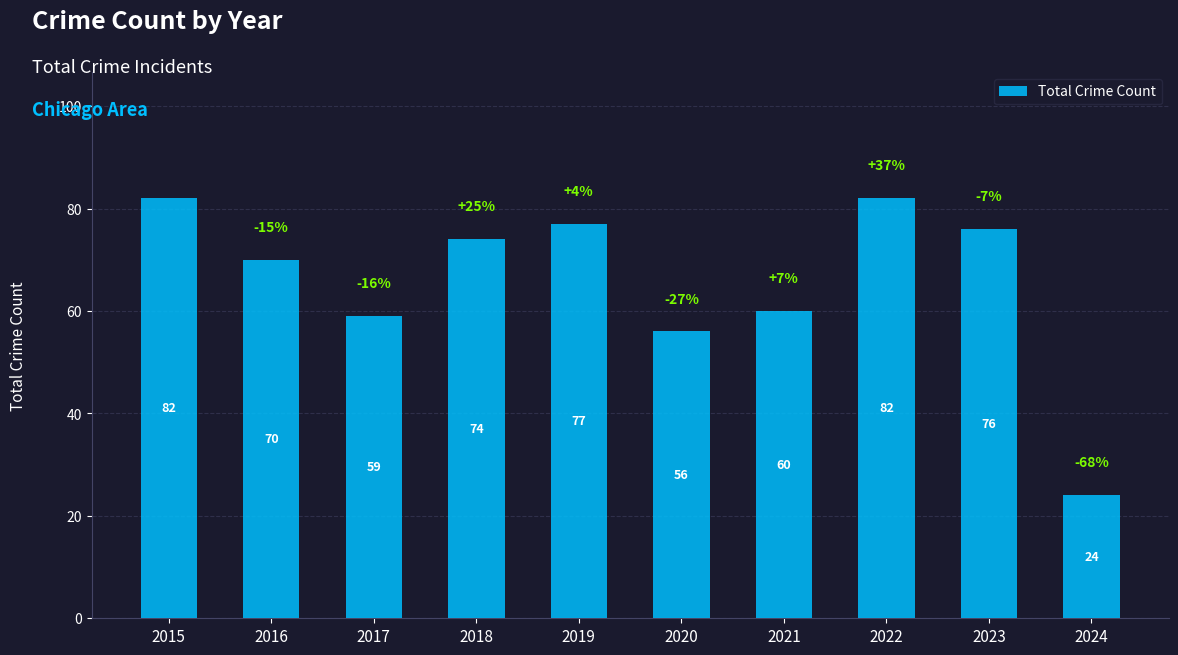

Reading left to right, extract all data points from this chart.

82	70	59	74	77	56	60	82	76	24